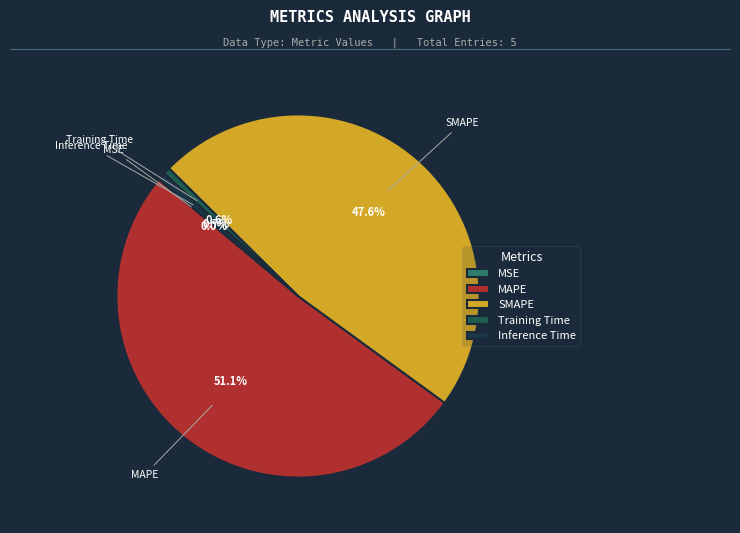

What is the majority slice?

MAPE